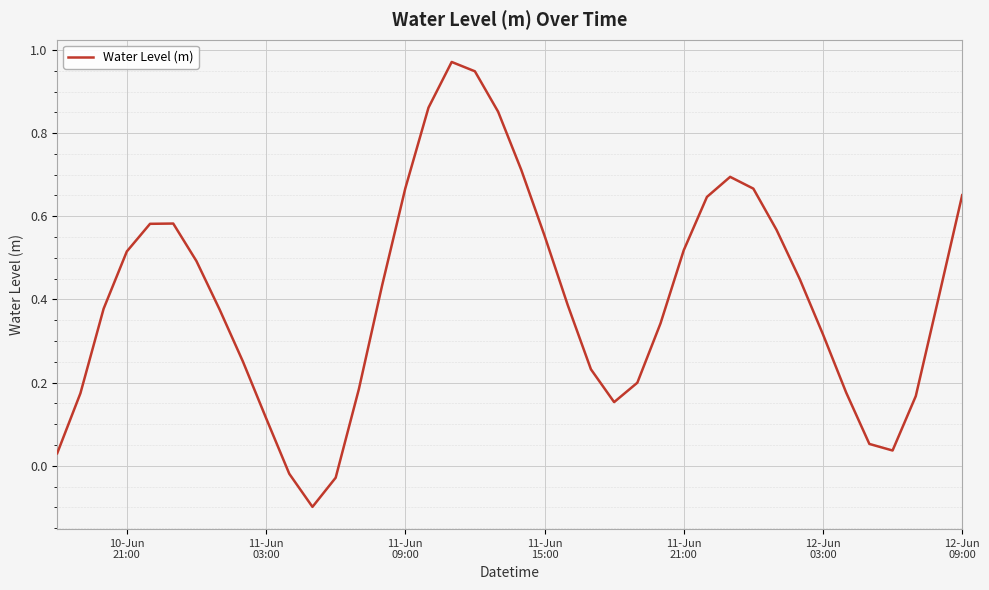

What is the difference between the maximum and minimum values?

1.1